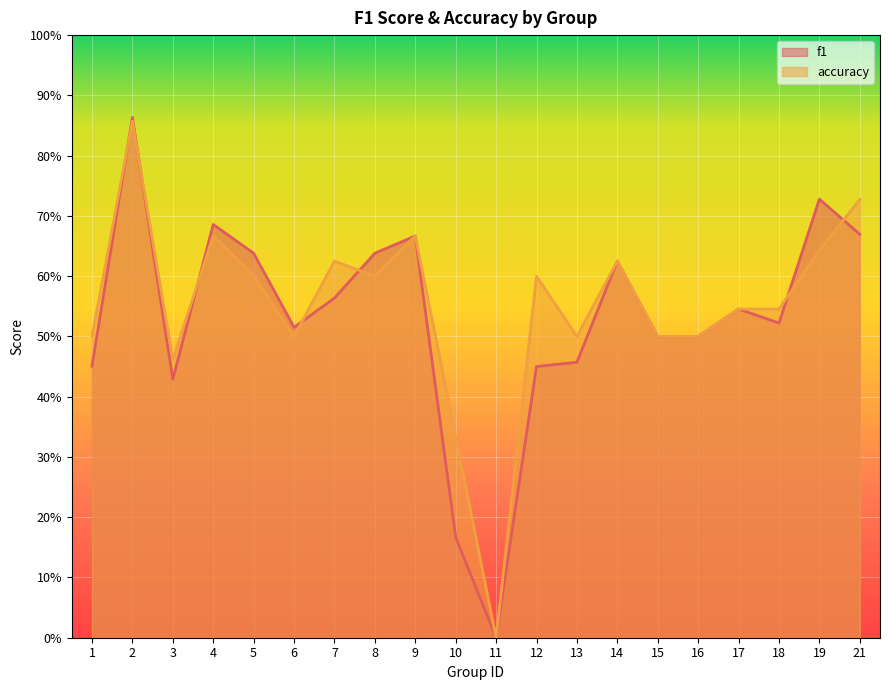

How many times do f1 and accuracy cross each other?

7